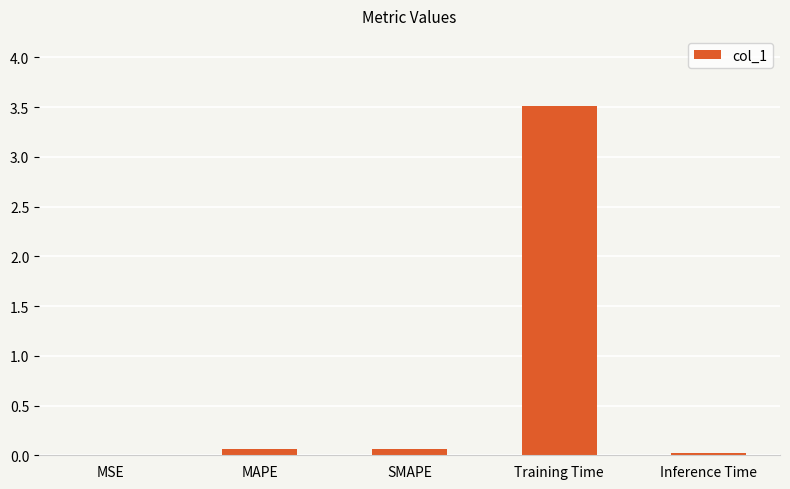

The chart shows a value of 0.1 at MAPE. True or false?

True